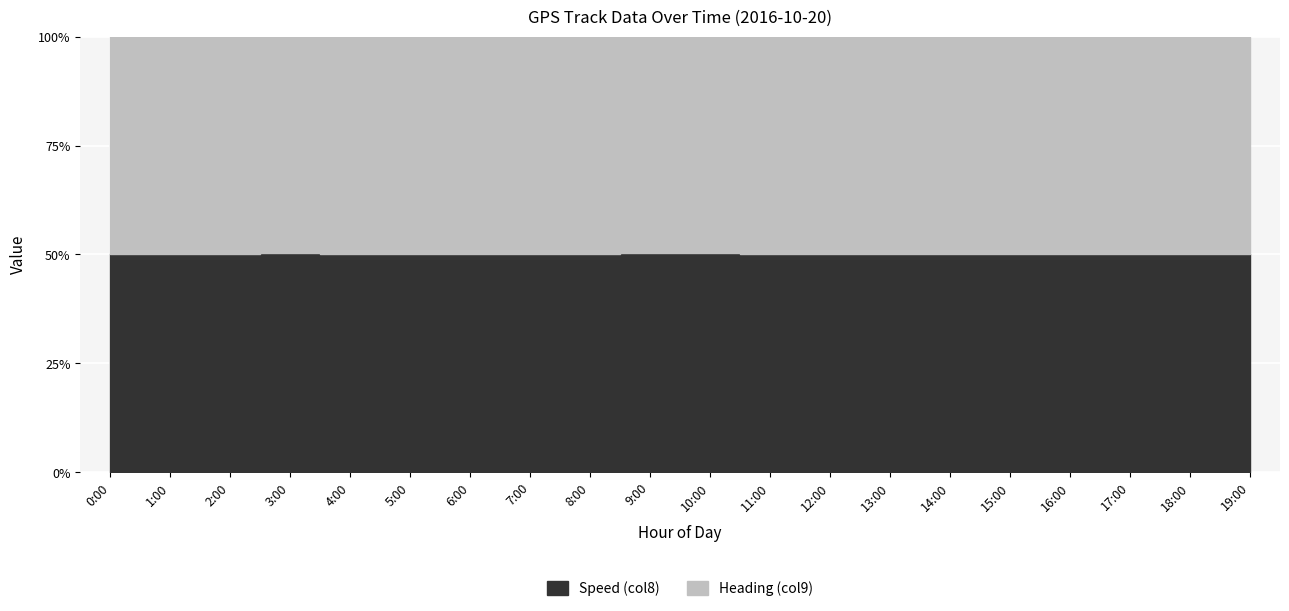

What is the label of the 19th point from the left?

18:00